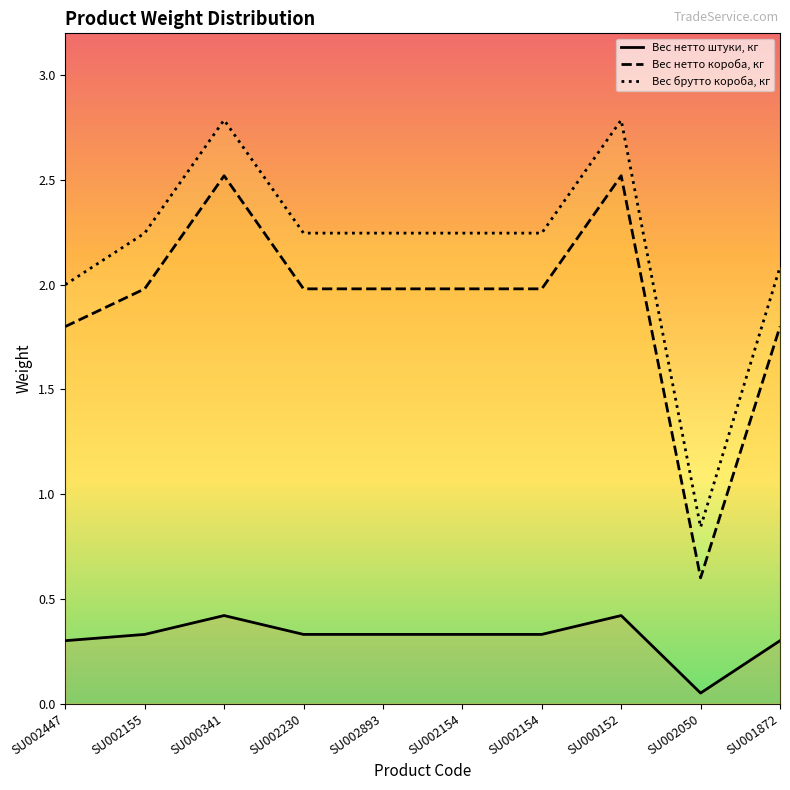

At which category does Вес нетто короба, кг reach its first local peak?

SU000341